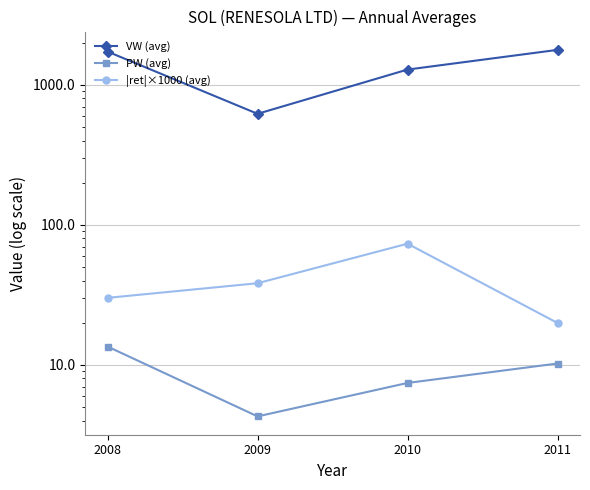

At which label does PW (avg) reach its minimum?

2009